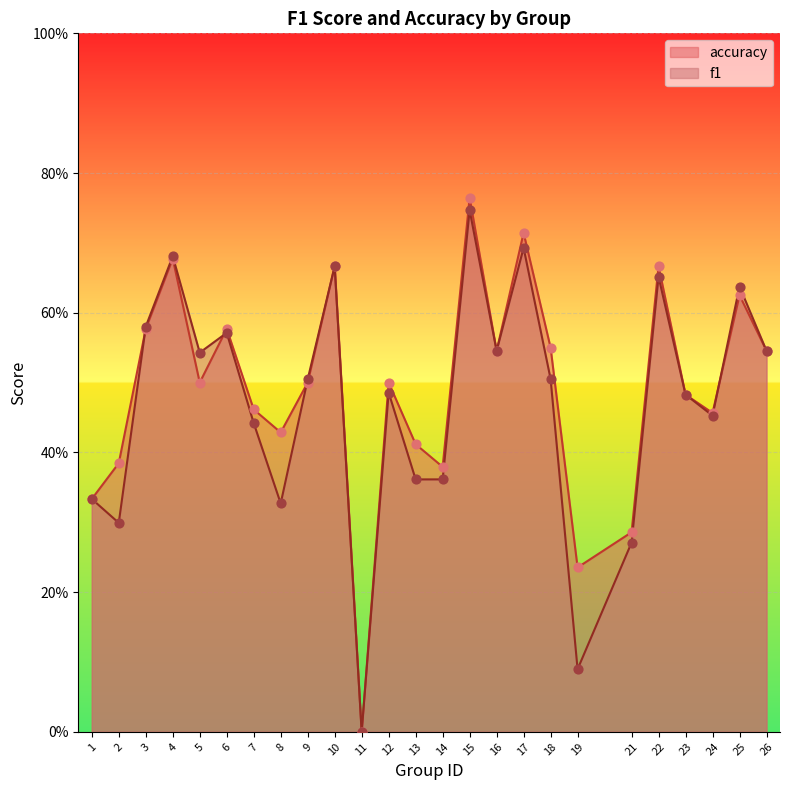

Which series has the largest Y range (max minus min)?

accuracy